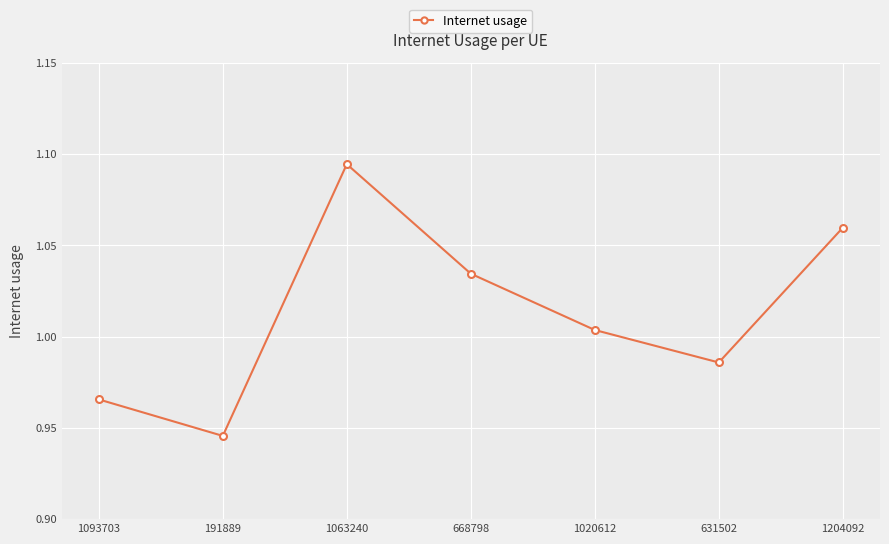

At which label is the value closest to 1?

1020612